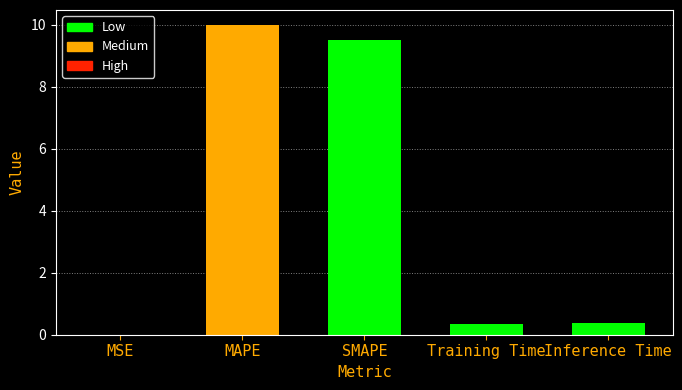

The value at MAPE is 10.0. True or false?

True